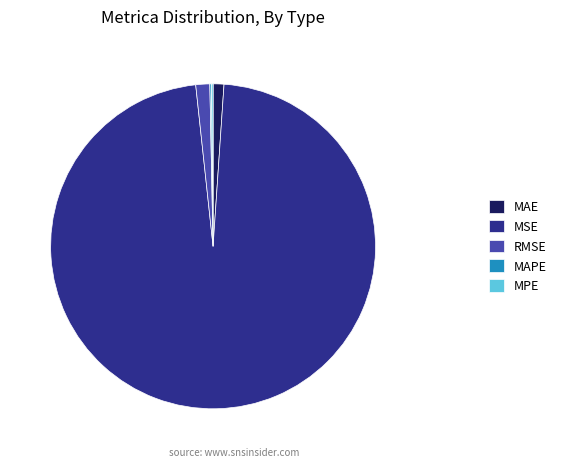

Which slice is the largest?

MSE